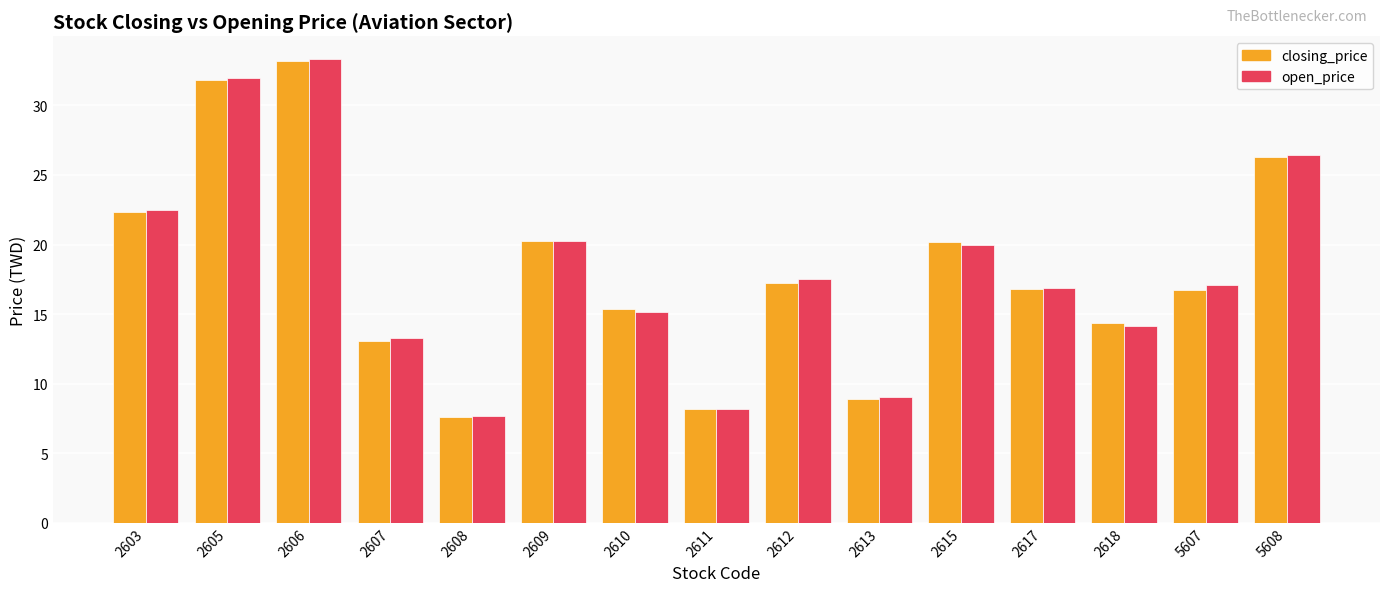

Rank the series at 2612 from highest to lowest value.

open_price, closing_price